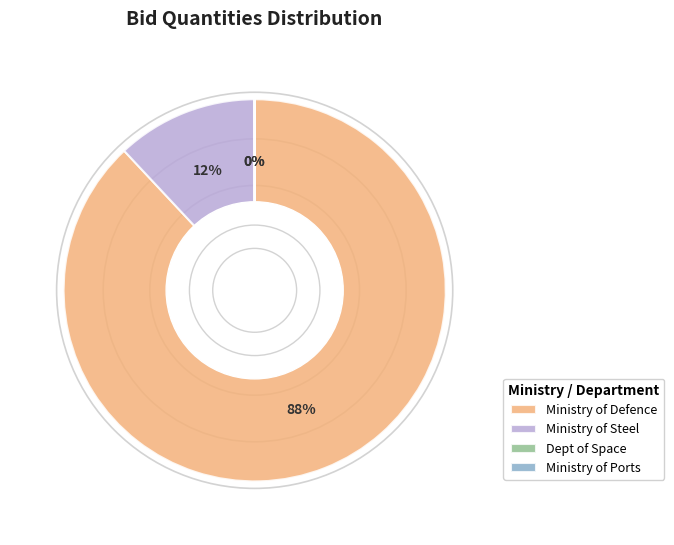

Do Ministry of Steel and Ministry of Defence together represent more than half of the pie?

Yes